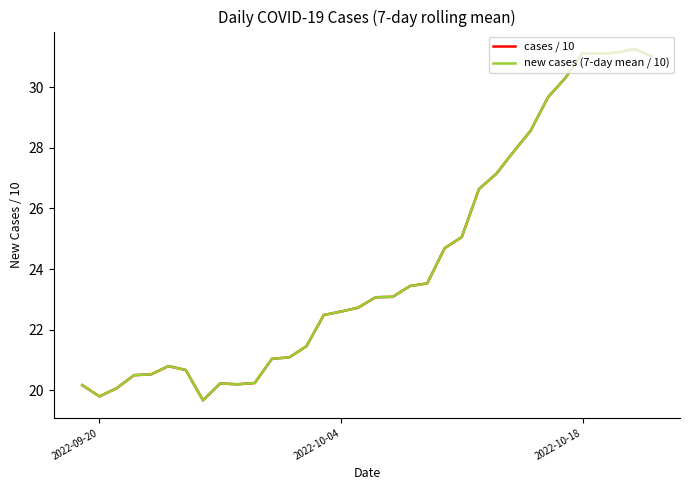

What is the value of the new cases (7-day mean / 10) point at the 37th from the left?

31.1